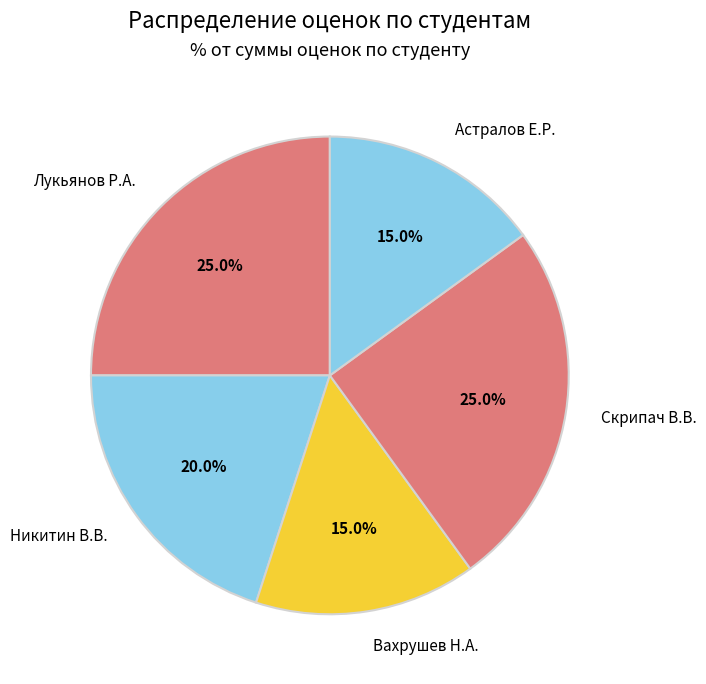

Count the number of slices in the pie.

5